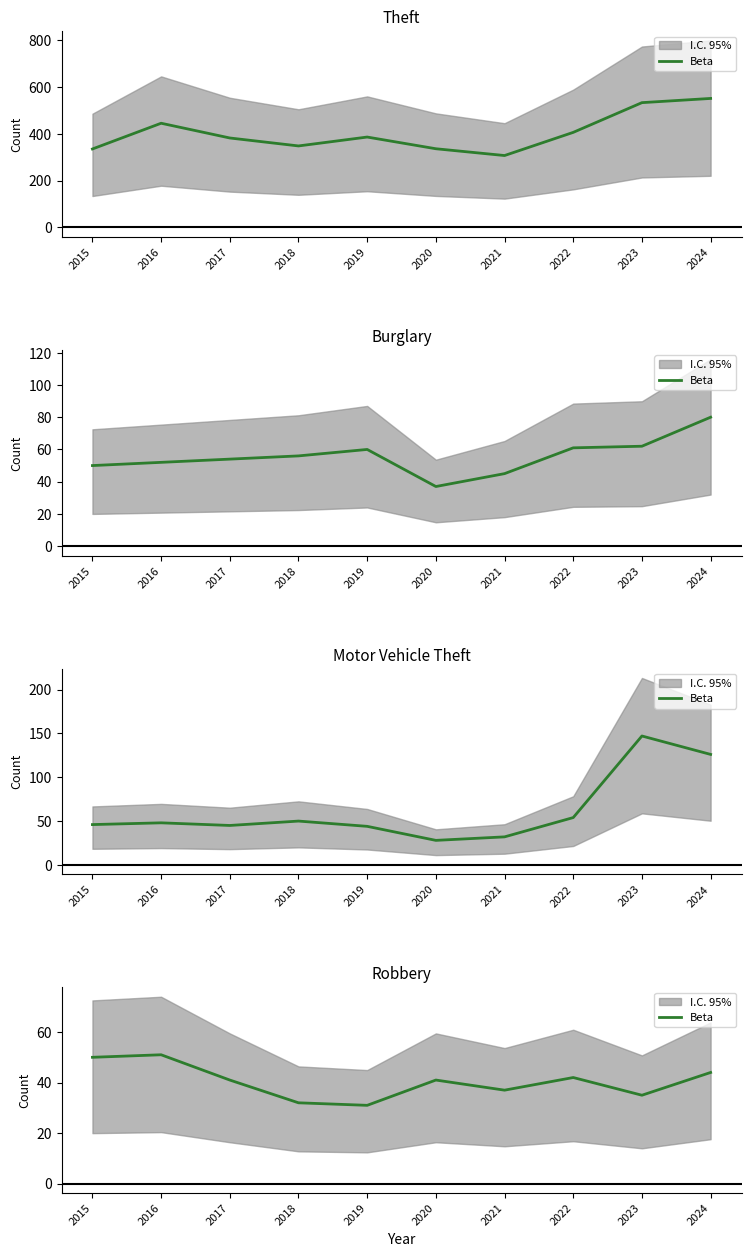

Which category has the lowest value across all series?

2019